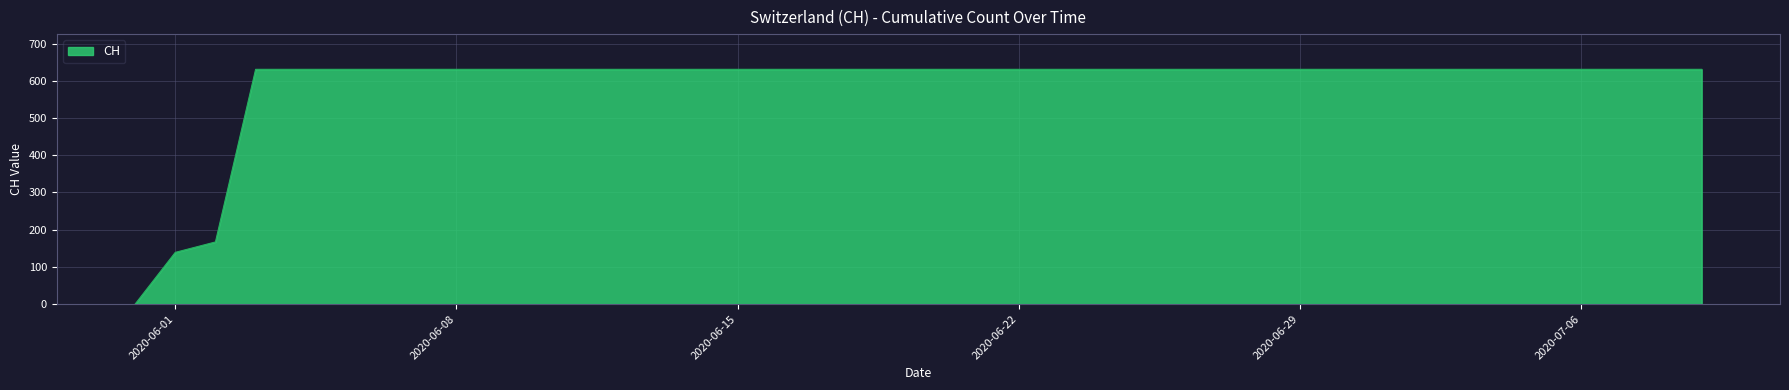

What is the difference between the maximum and minimum values?

631